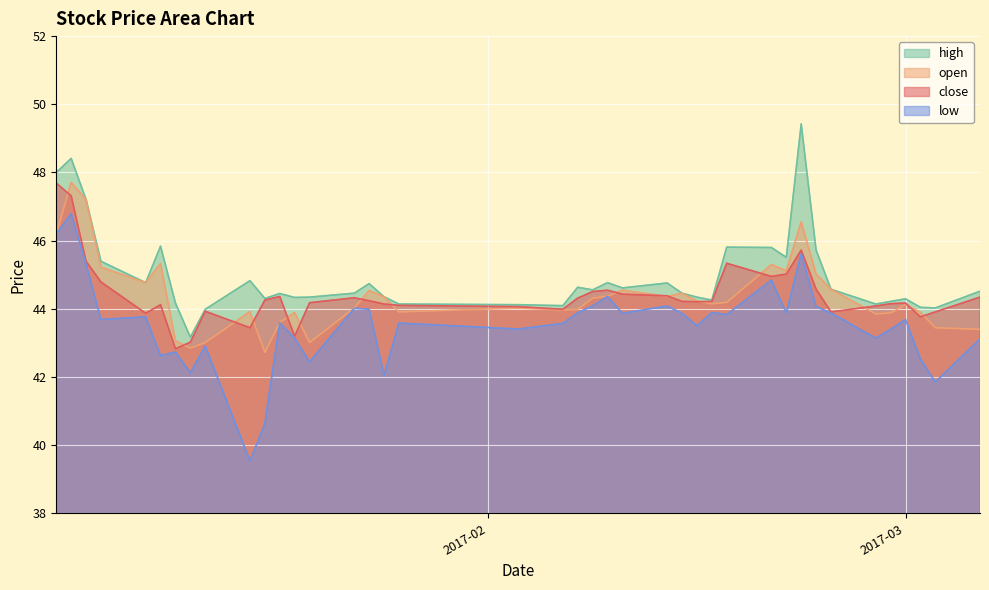

Which series has the largest total across all categories?

high